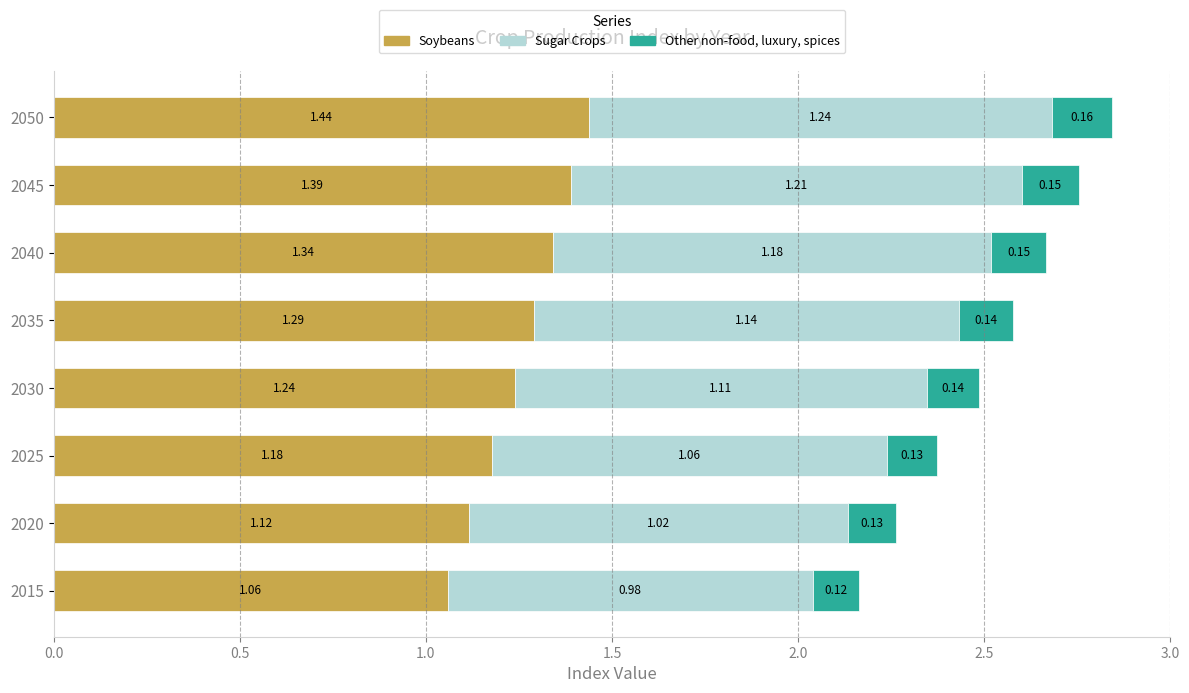

What is the lowest value of the Other non-food, luxury, spices series?

0.1